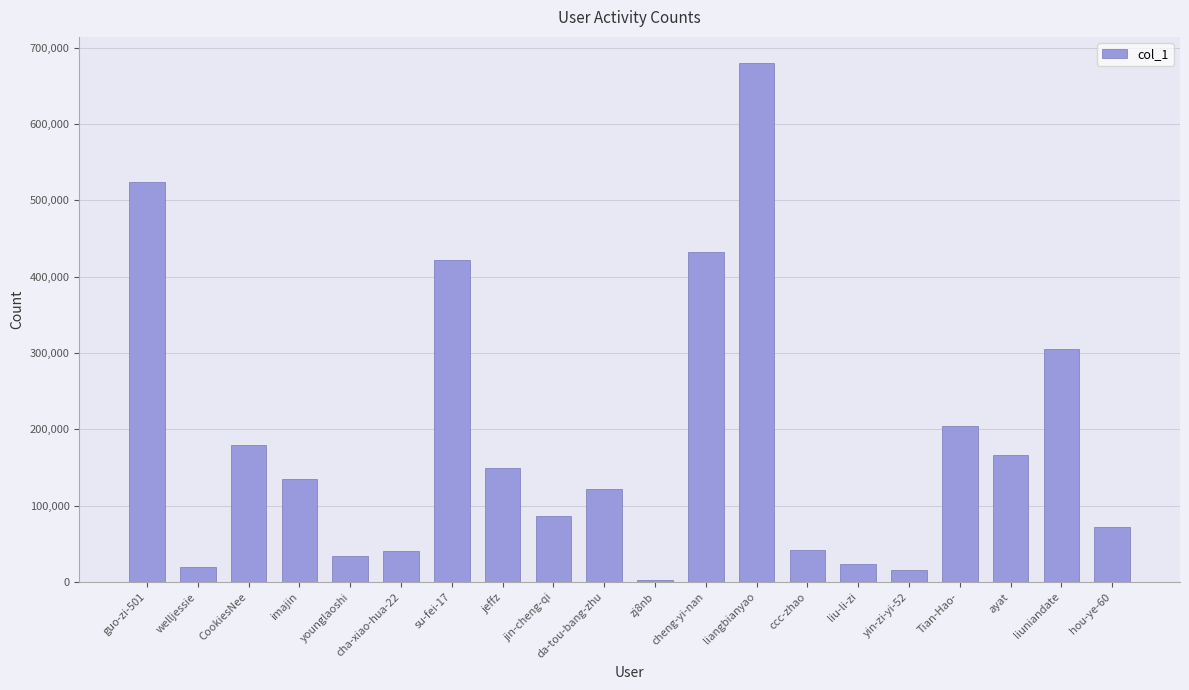

What is the change in value from imajin to Tian-Hao-?

+69321